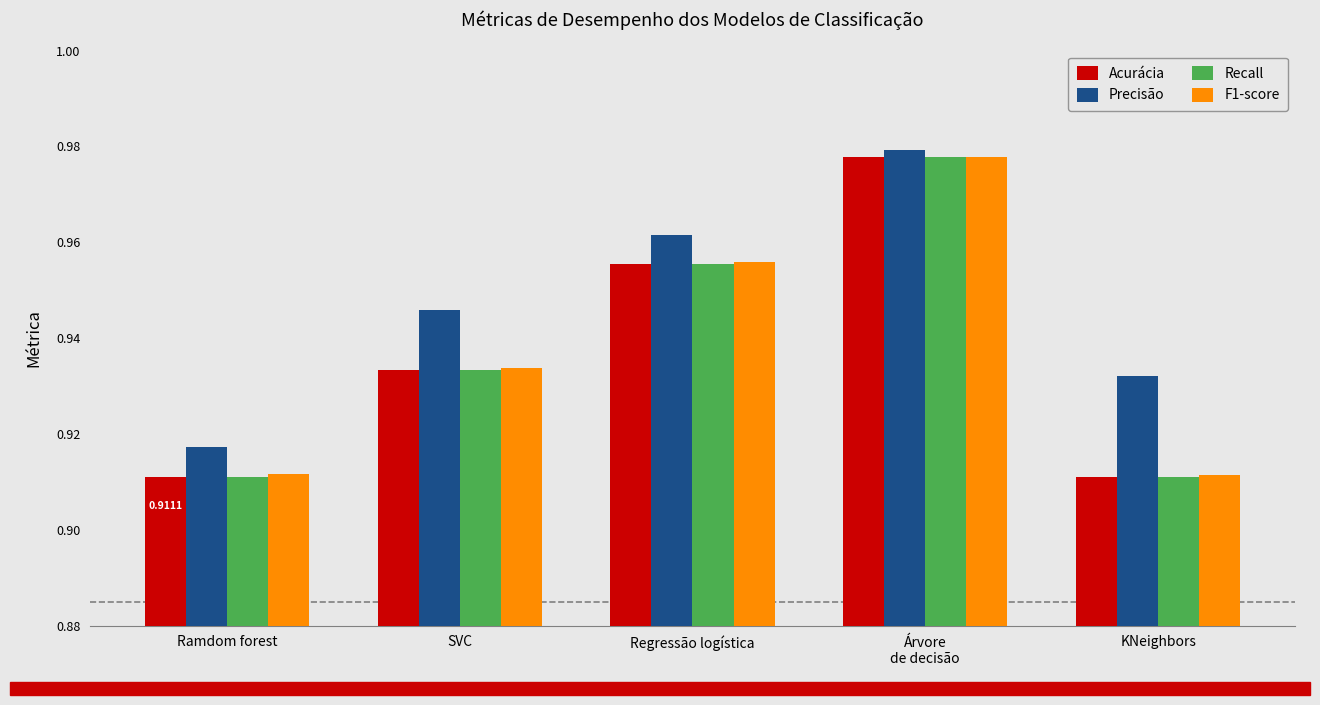

Is the value of Recall at KNeighbors greater than the value of Acurácia at Regressão logística?

No